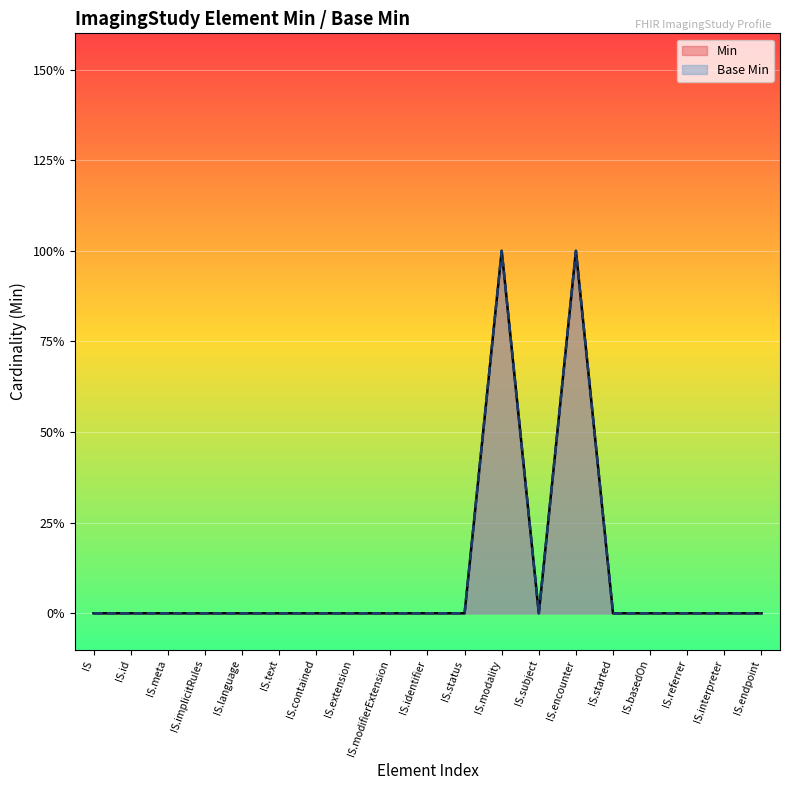

Is the value of Min at IS.started greater than the value of Base Min at IS.interpreter?

No